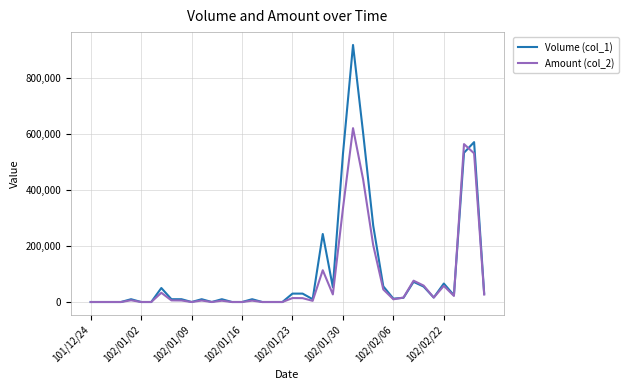

List the series in order of their peak value, highest first.

Volume (col_1), Amount (col_2)